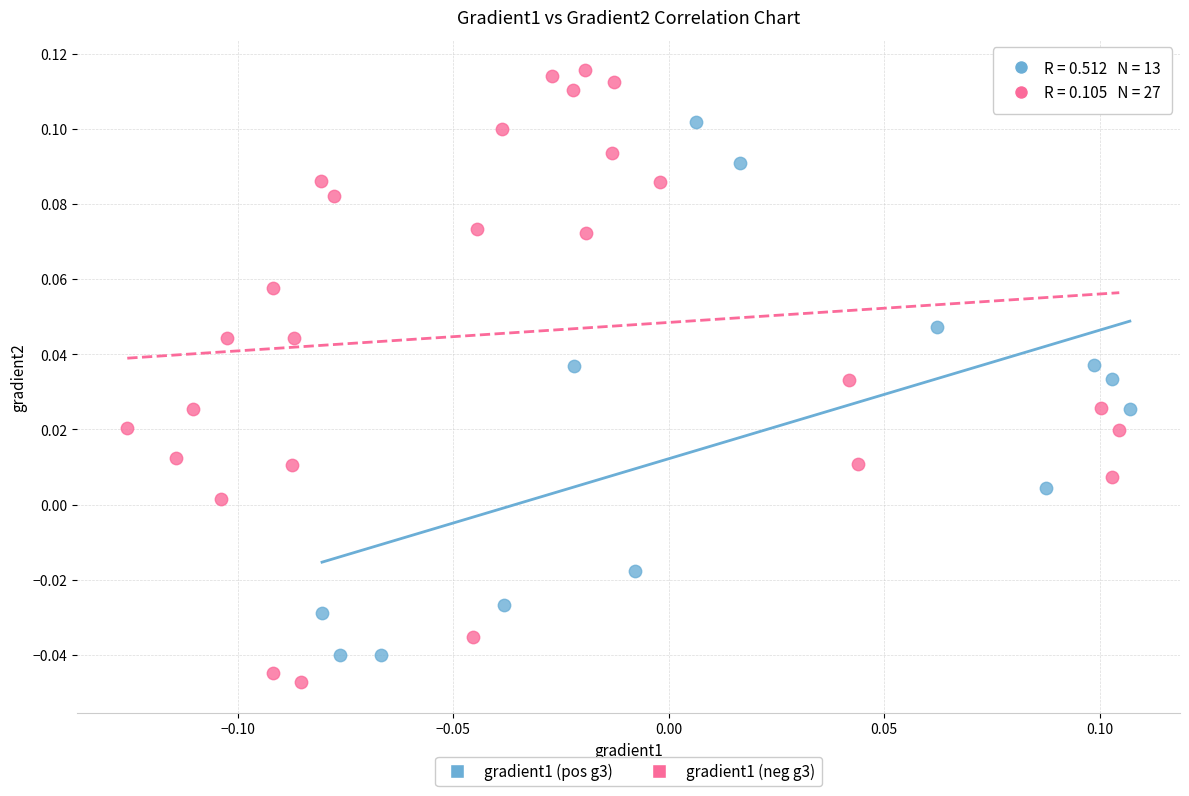

Which series reaches the maximum Y coordinate?

gradient1 (neg g3)